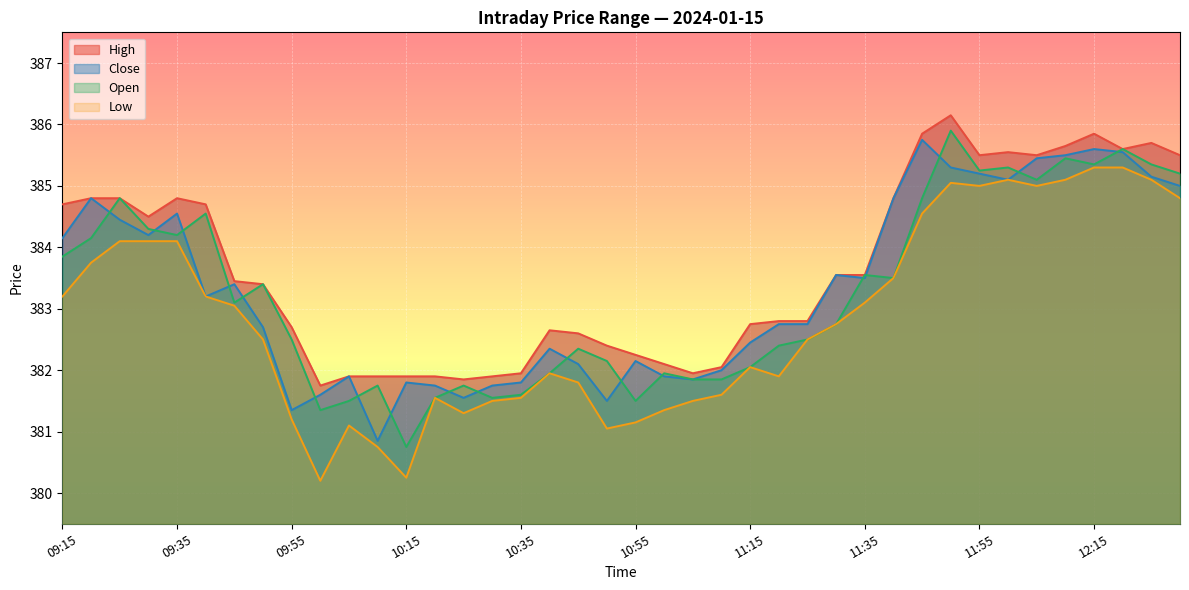

What is the minimum value for High?

381.8